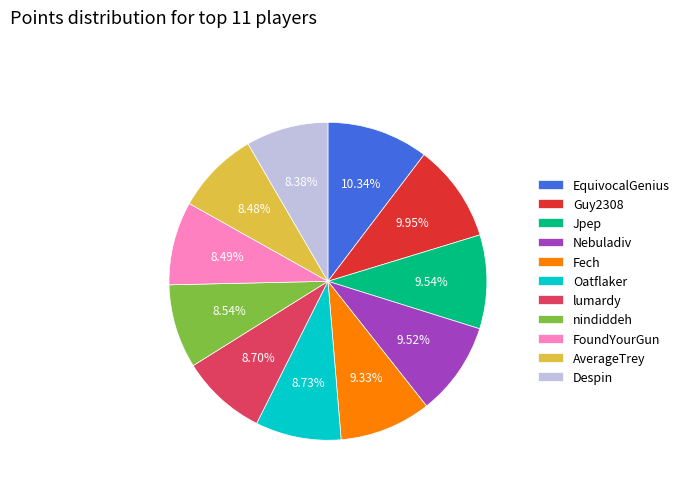

Which has a higher value, nindiddeh or Nebuladiv?

Nebuladiv